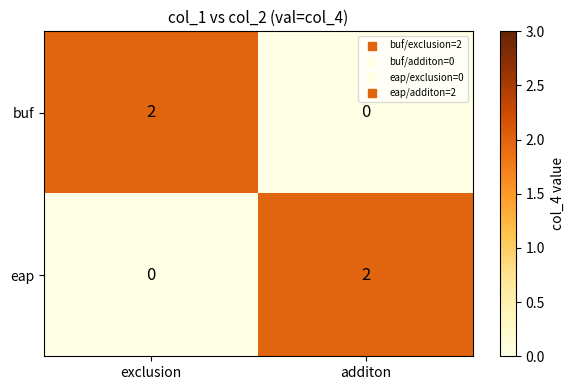

At how many categories does at least one series exceed 1?

2